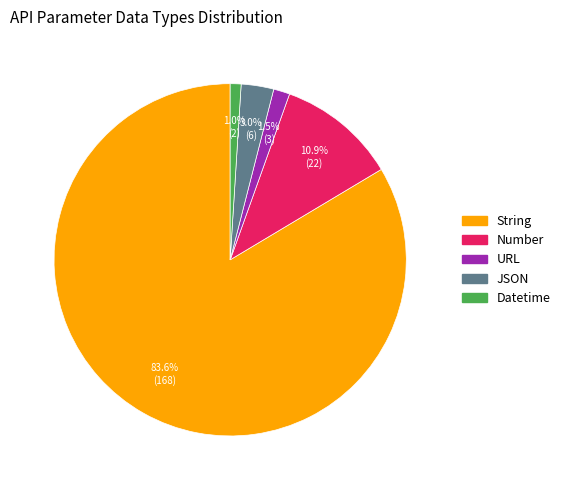

How many slices are in this pie chart?

5